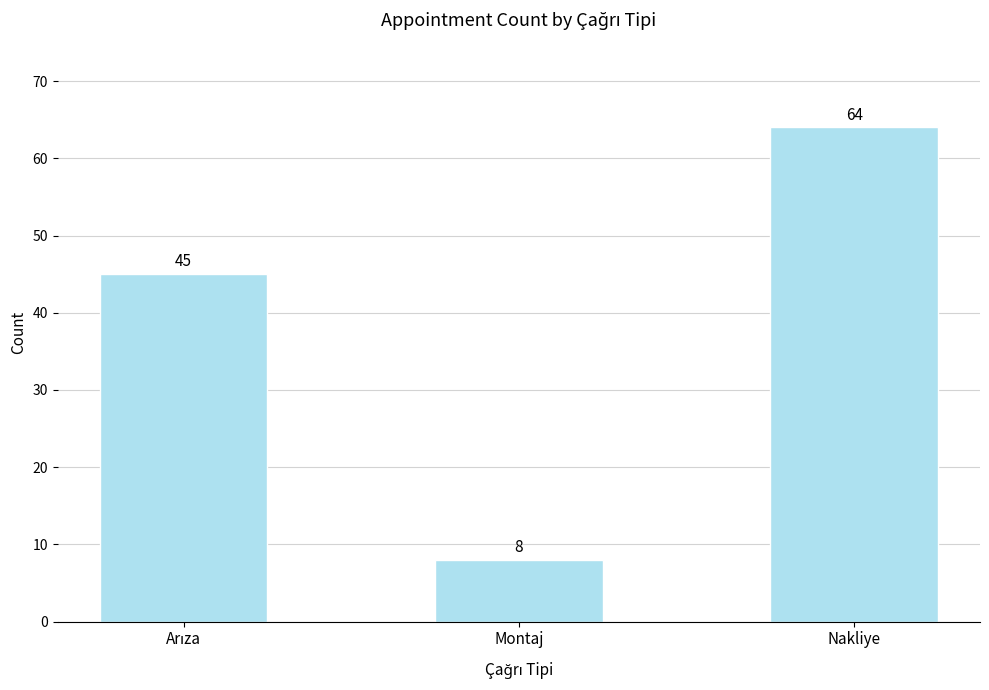

Is it true that the value at Nakliye is 64?

True